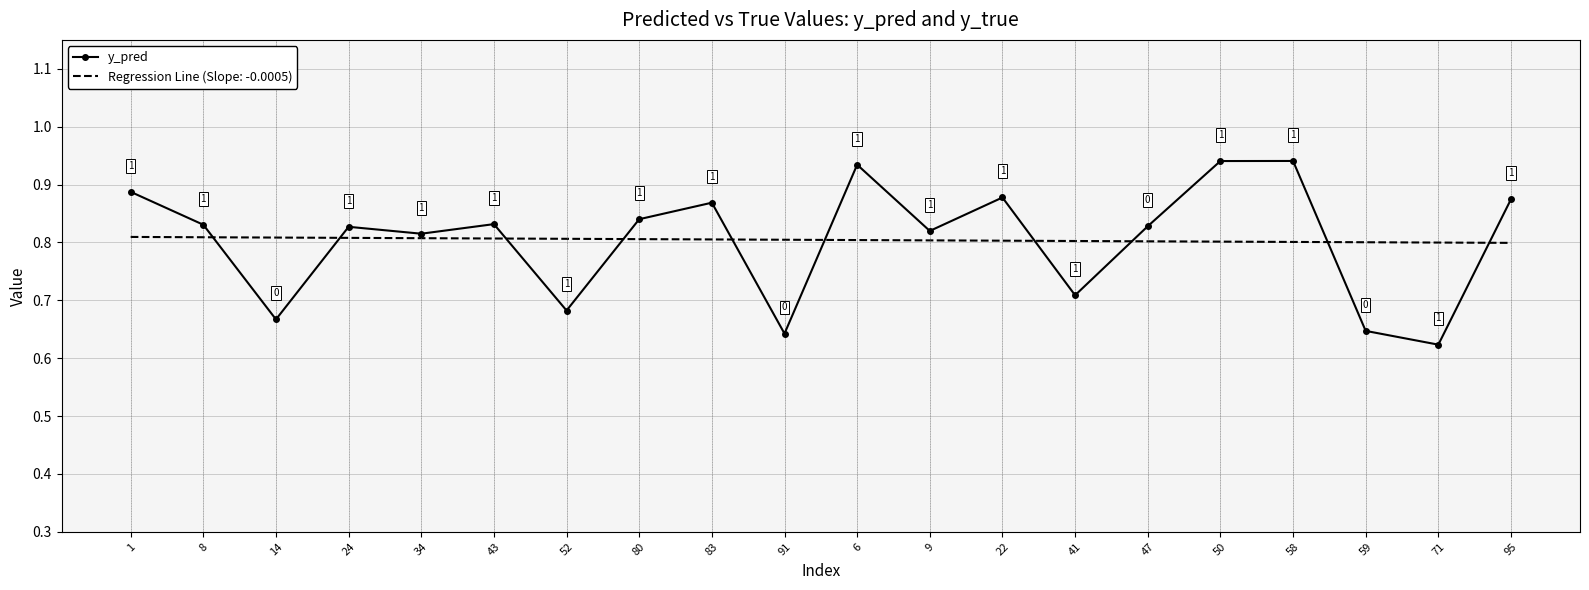

What position from the right is 8?

19